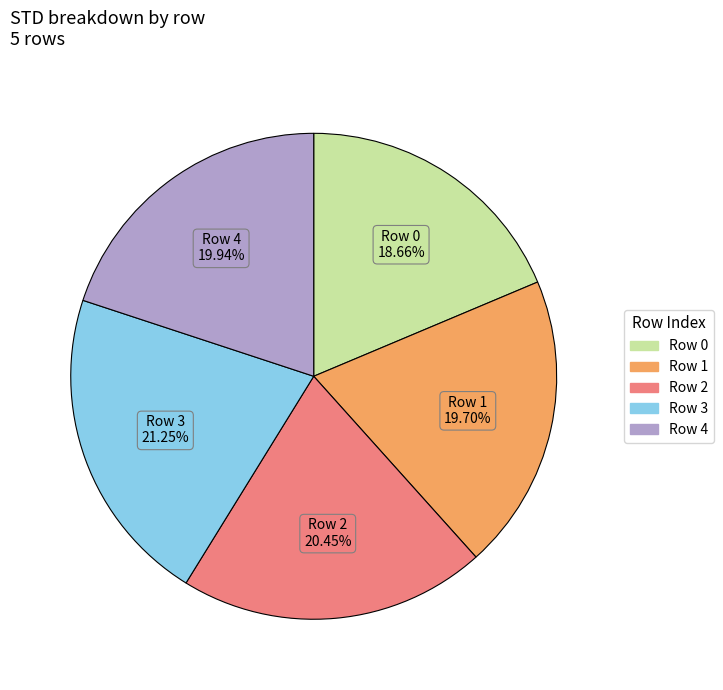

Which slice is the smallest?

Row 0